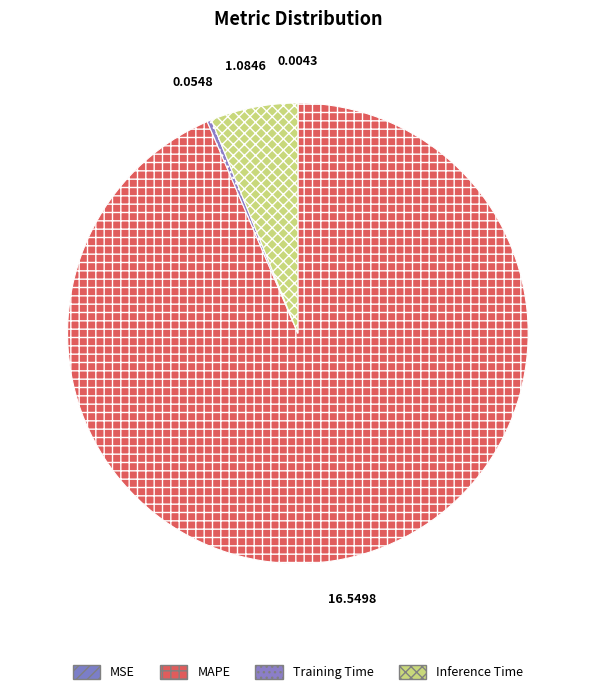

Does any single category account for the majority?

Yes